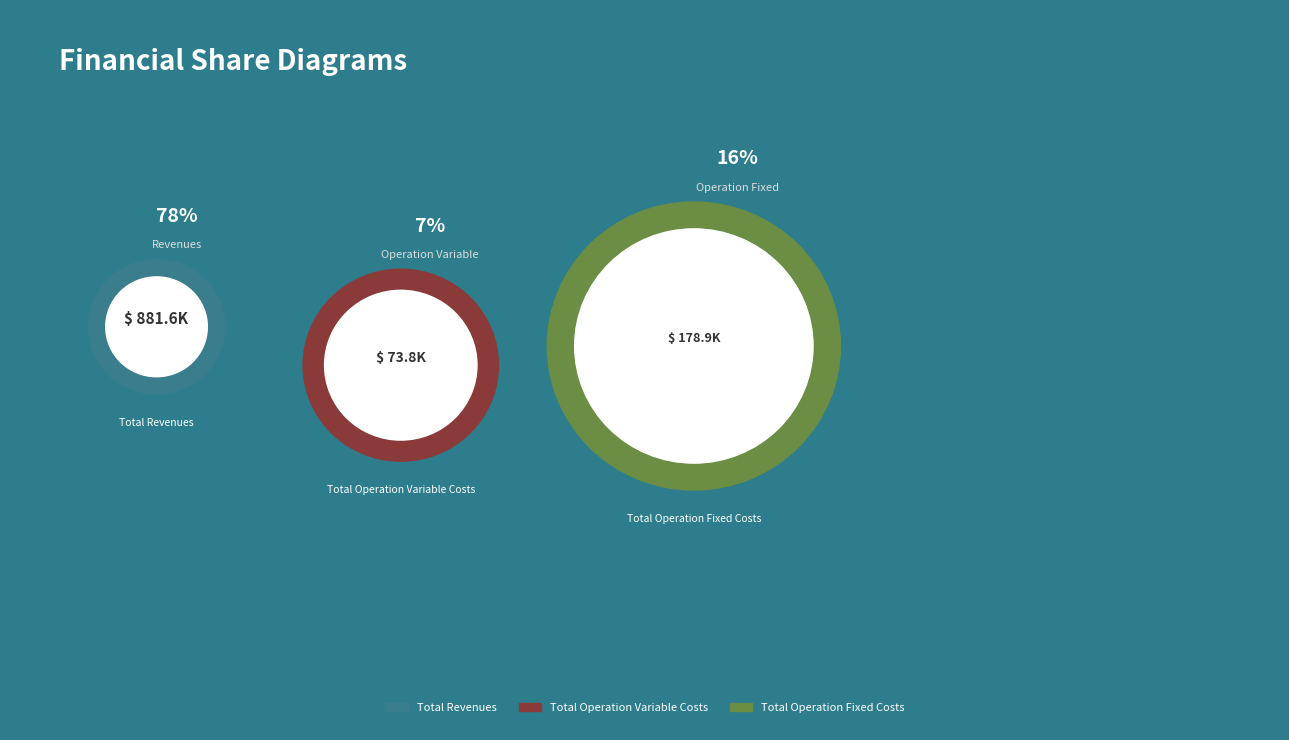

What is the majority slice?

Total Revenues